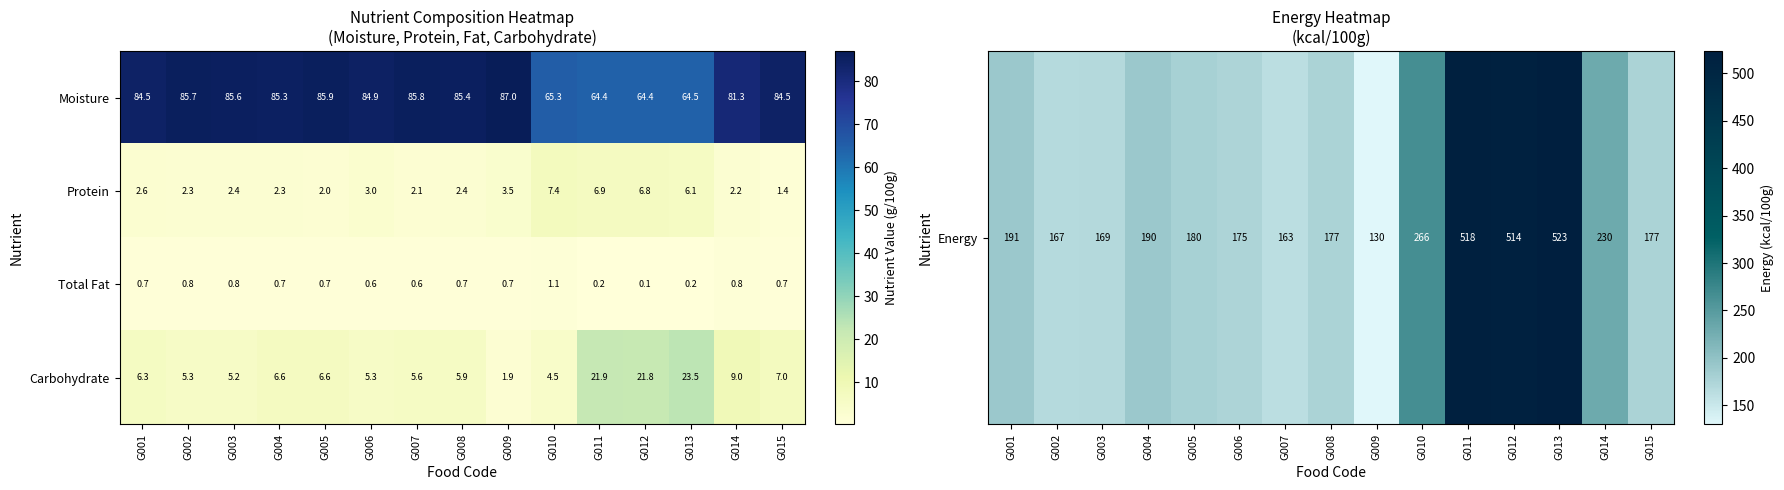

Which series changed the most between G011 and G013?

Carbohydrate